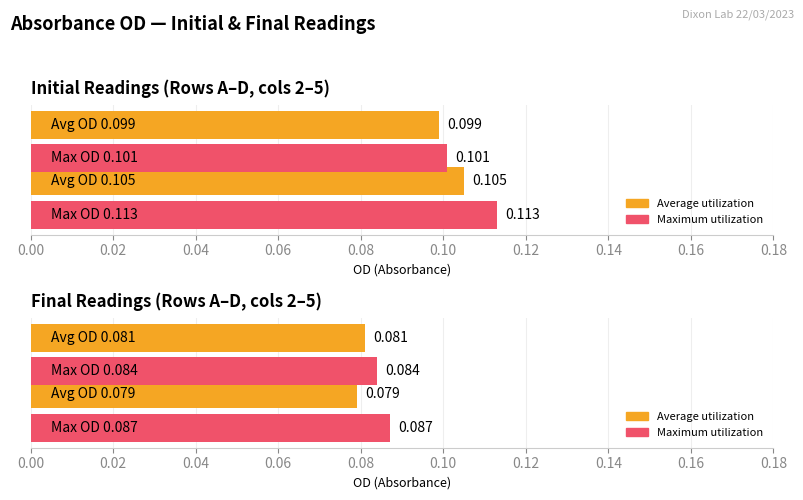

What is the value of the Average utilization bar at the 2nd from the left?

0.1